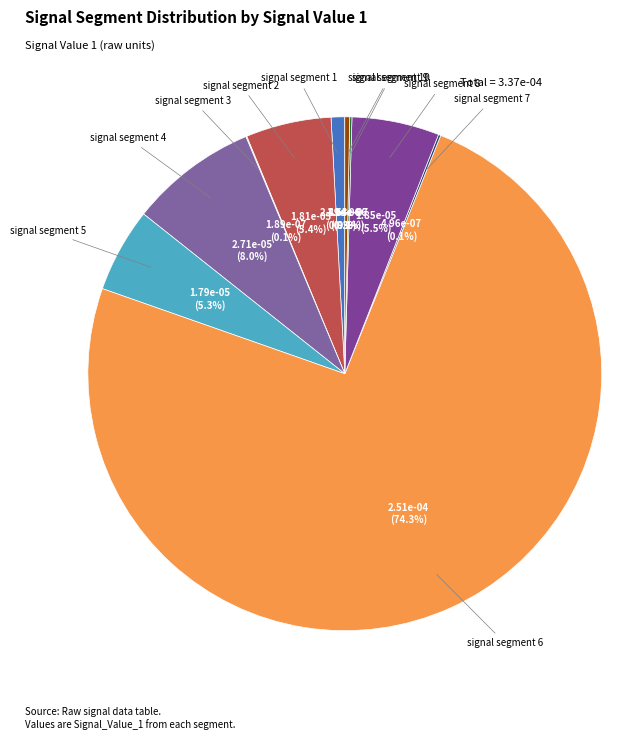

Is there any slice that represents more than half of the pie?

Yes